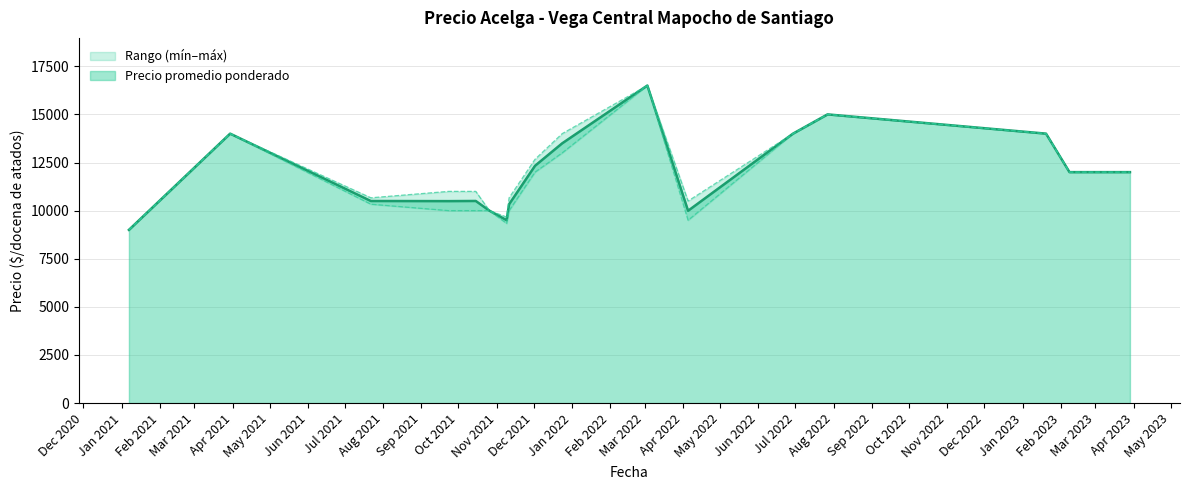

What is the highest value of the Precio promedio ponderado series?

16500.0